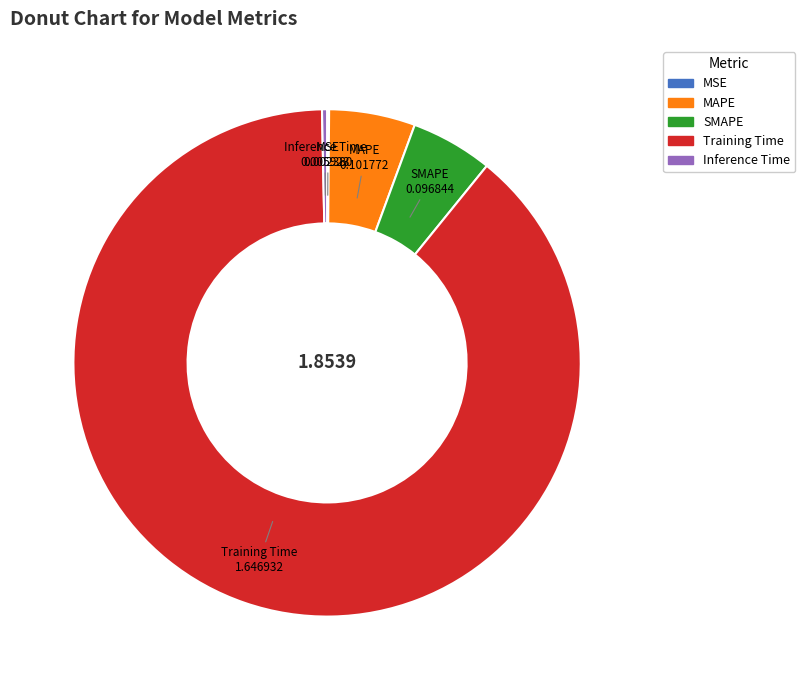

What is the largest slice in the pie chart?

Training Time